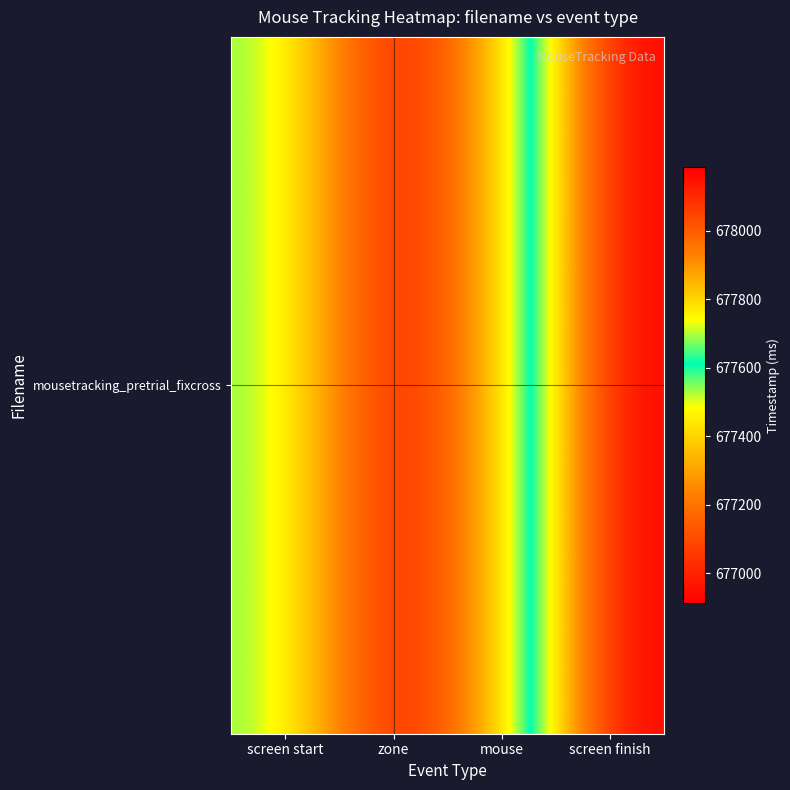

The value at screen finish is 907725.0. True or false?

False